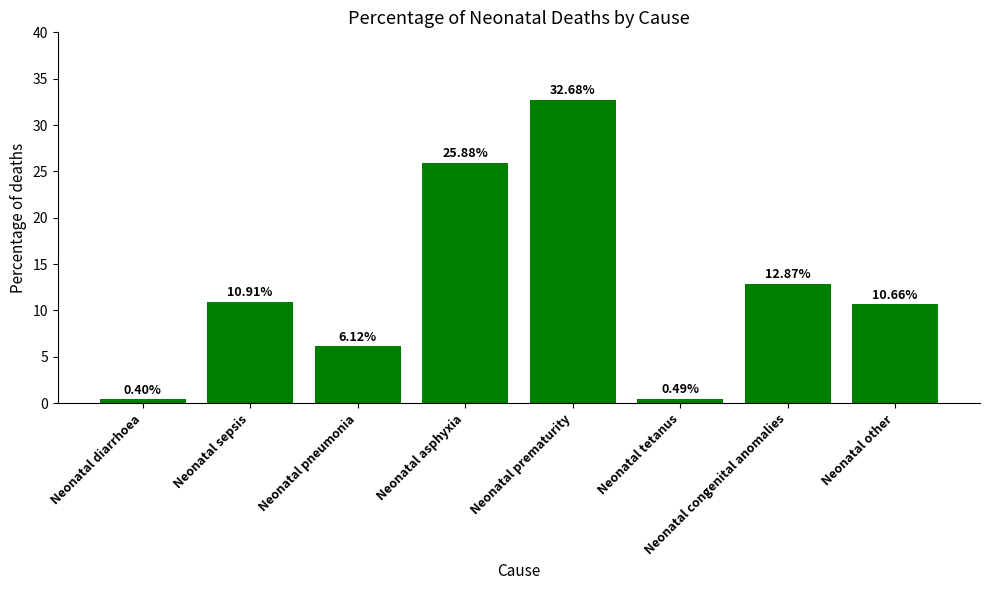

What is the minimum value shown in the chart?

0.4